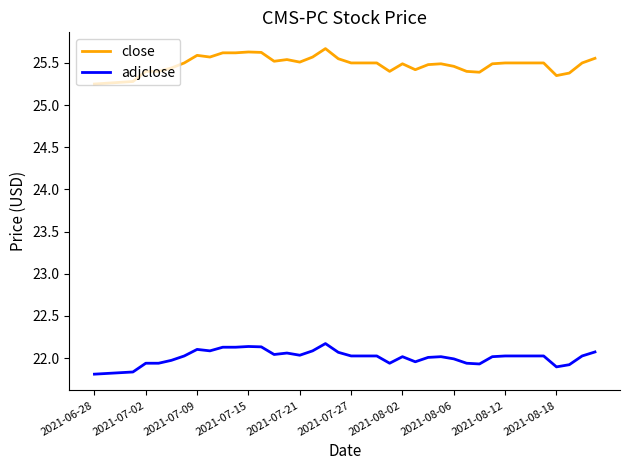

What is the maximum value shown in the chart?

25.7